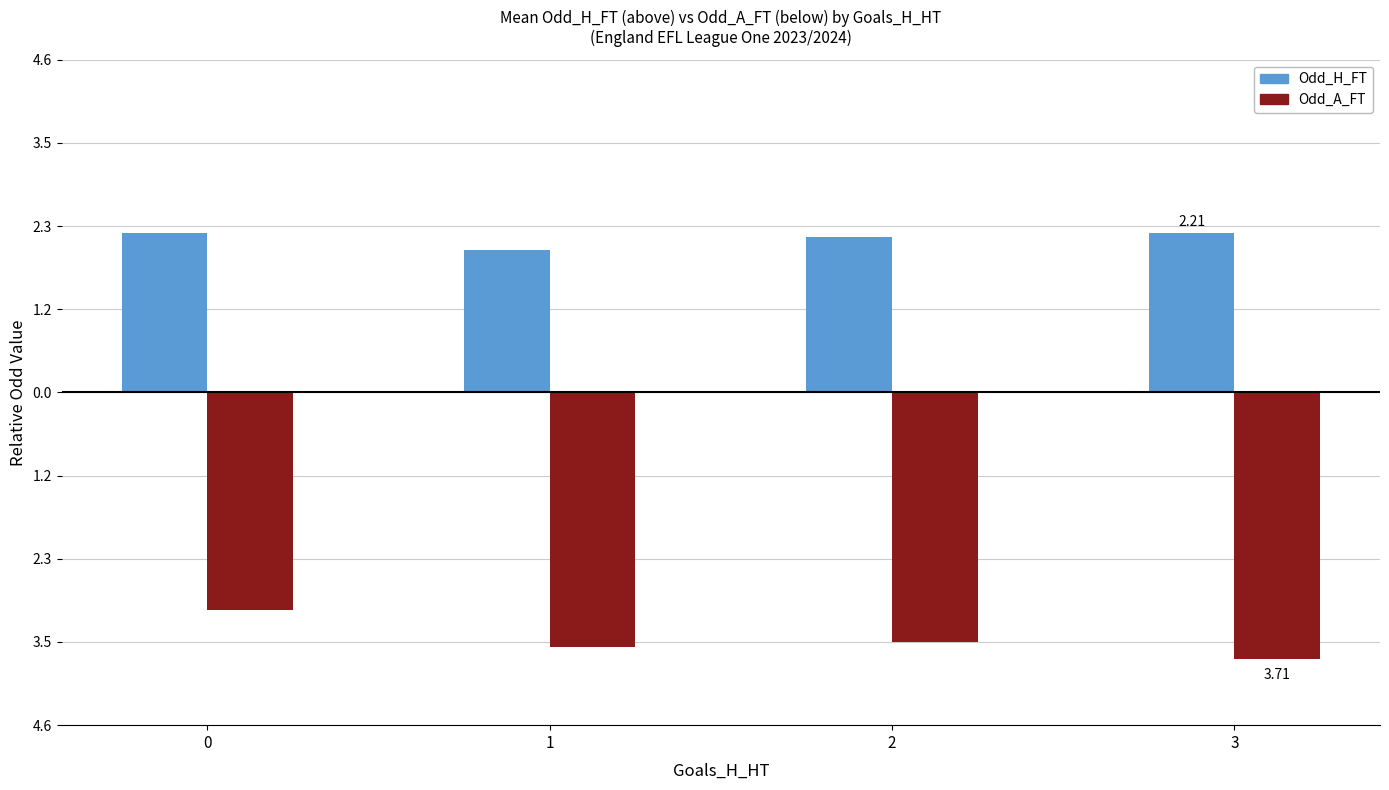

Are the bars horizontal?

No